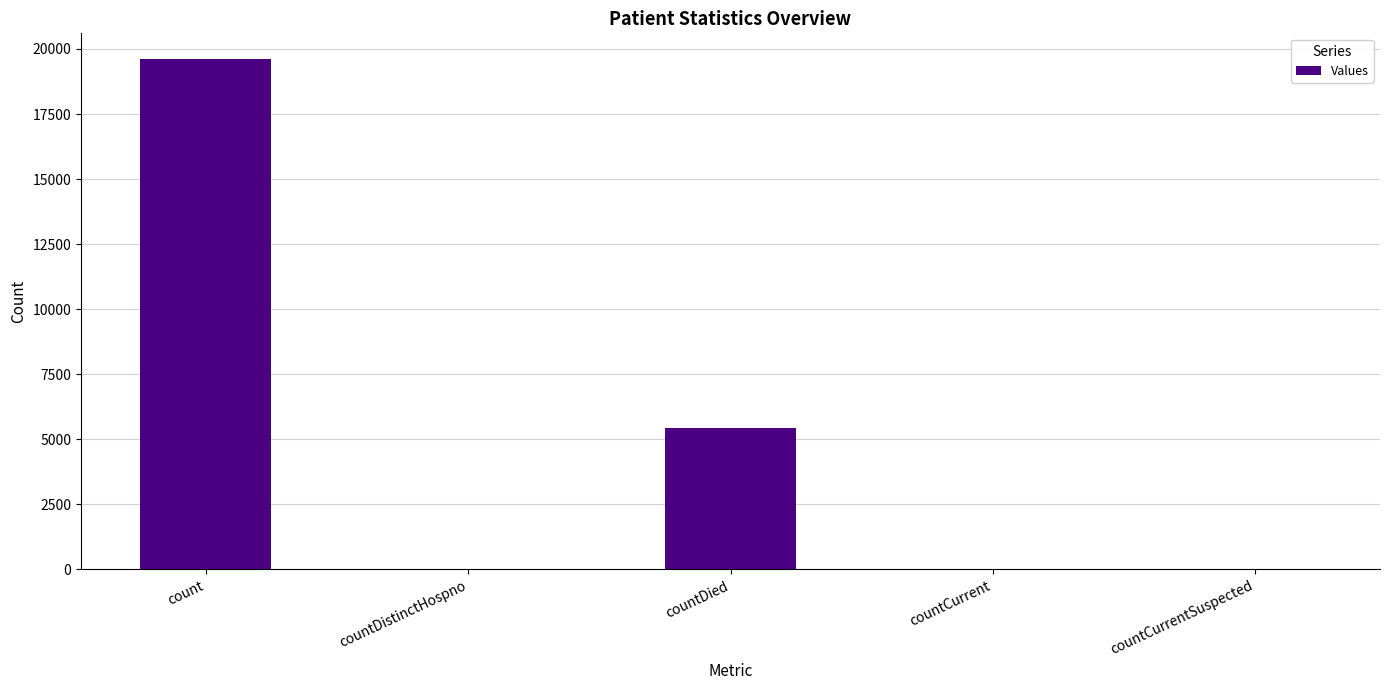

What is the difference between the values at countDistinctHospno and countCurrentSuspected?

27